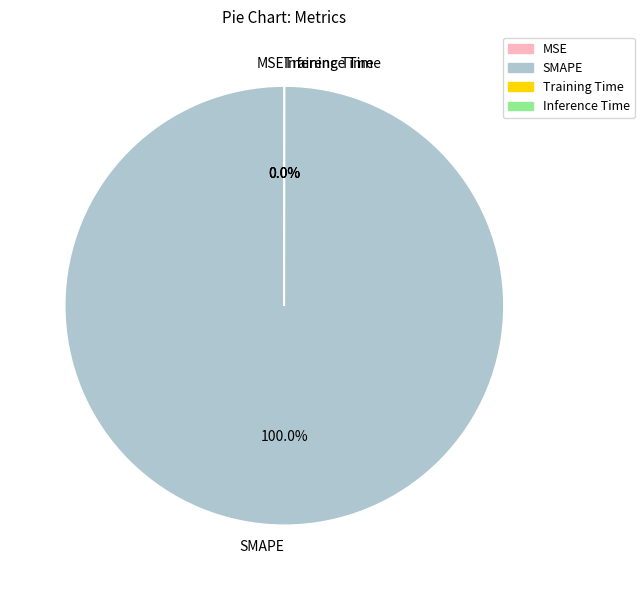

Is there a majority slice in this chart?

Yes